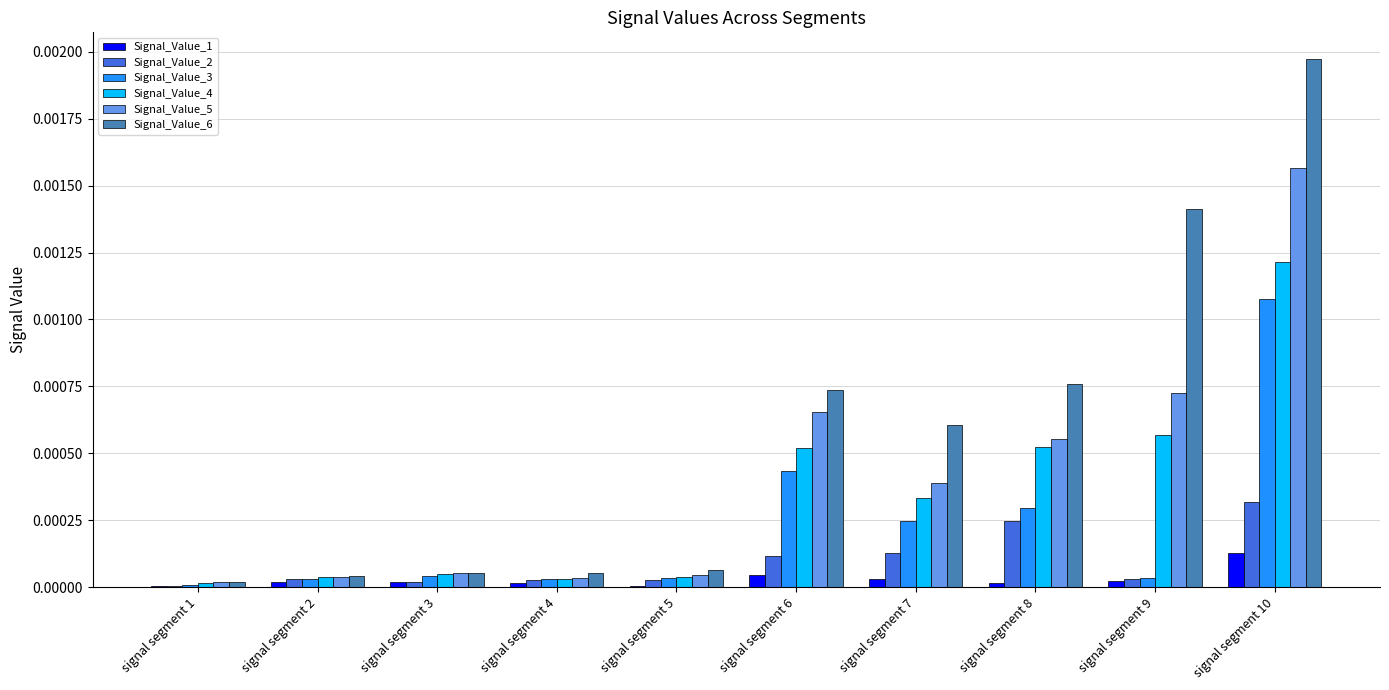

Which category has the highest value in the Signal_Value_6 series?

signal segment 10